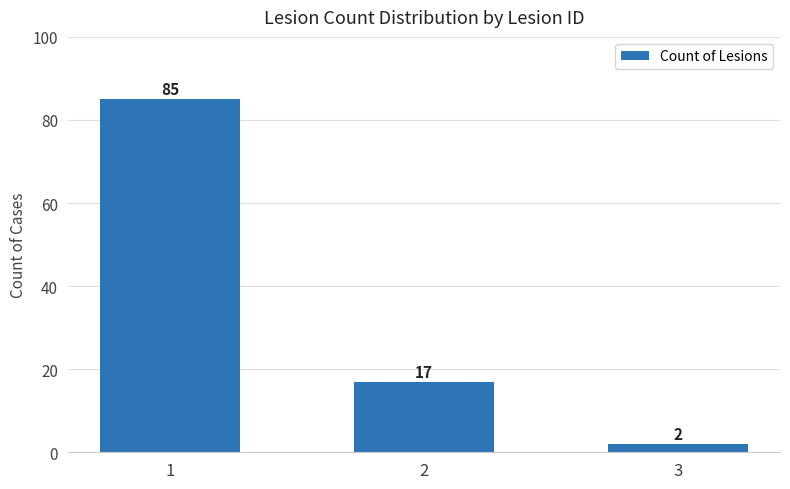

Does the chart contain any negative values?

No